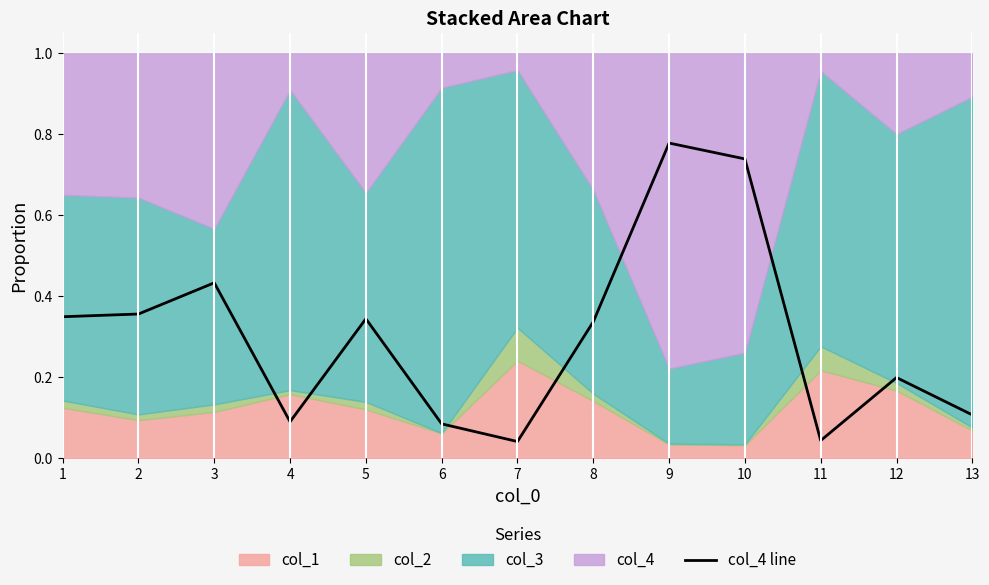

What is the change in value from 5 to 11?

-0.3